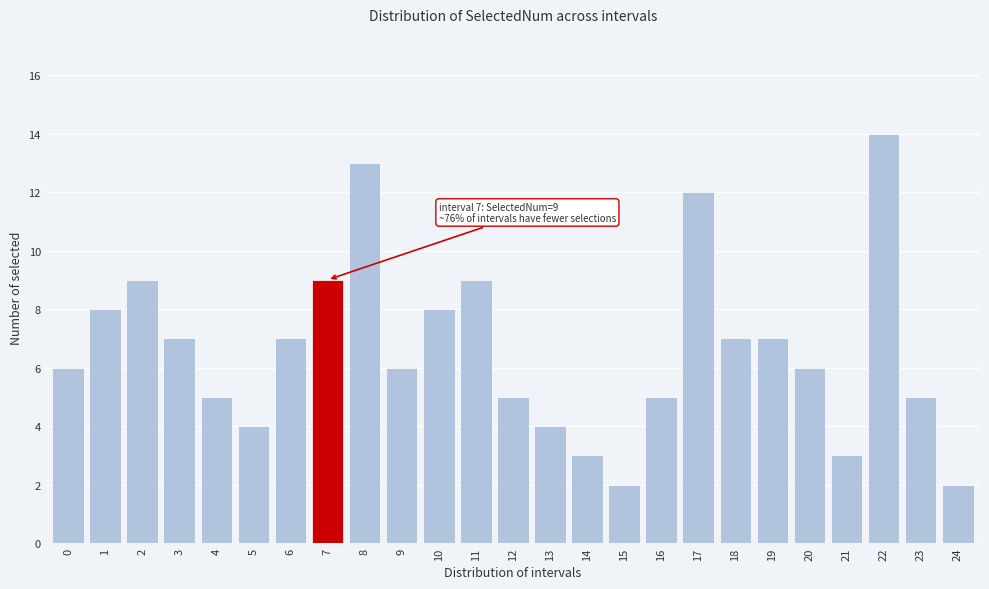

Reading left to right, list all the values displayed in this chart.

0=6	1=8	2=9	3=7	4=5	5=4	6=7	7=9	8=13	9=6	10=8	11=9	12=5	13=4	14=3	15=2	16=5	17=12	18=7	19=7	20=6	21=3	22=14	23=5	24=2